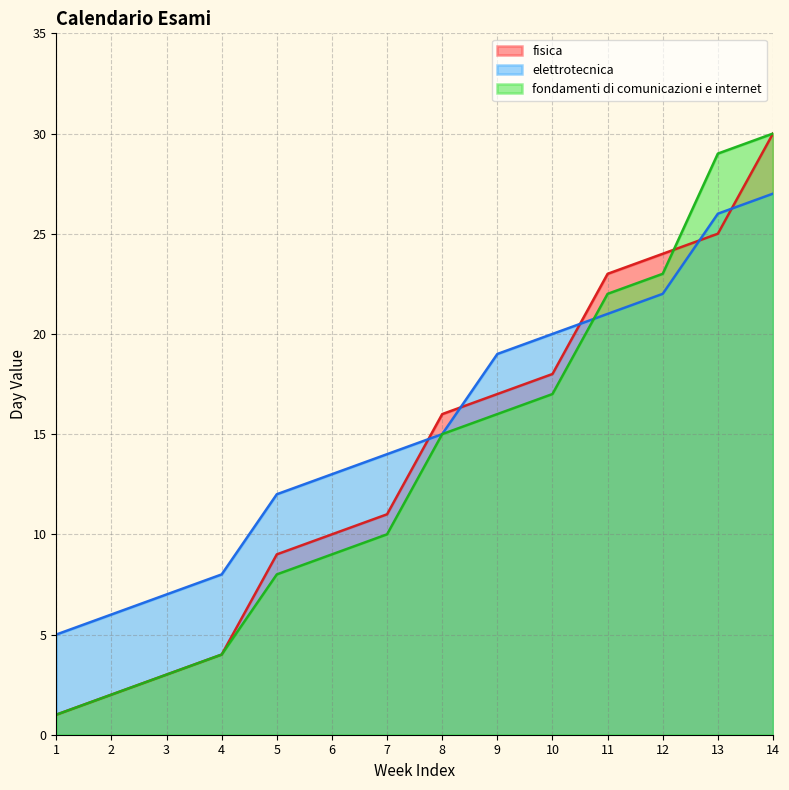

Between 8 and 10, which series saw the biggest shift?

elettrotecnica